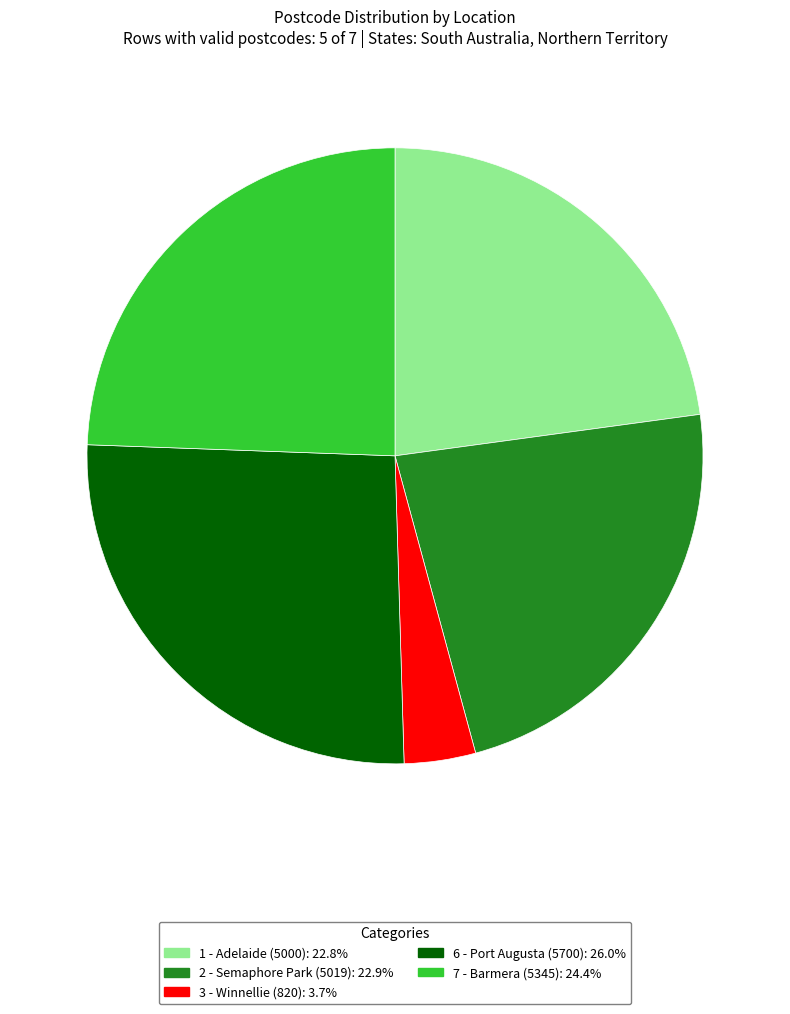

Do 7 - Barmera (5345) and 6 - Port Augusta (5700) together represent more than half of the pie?

Yes